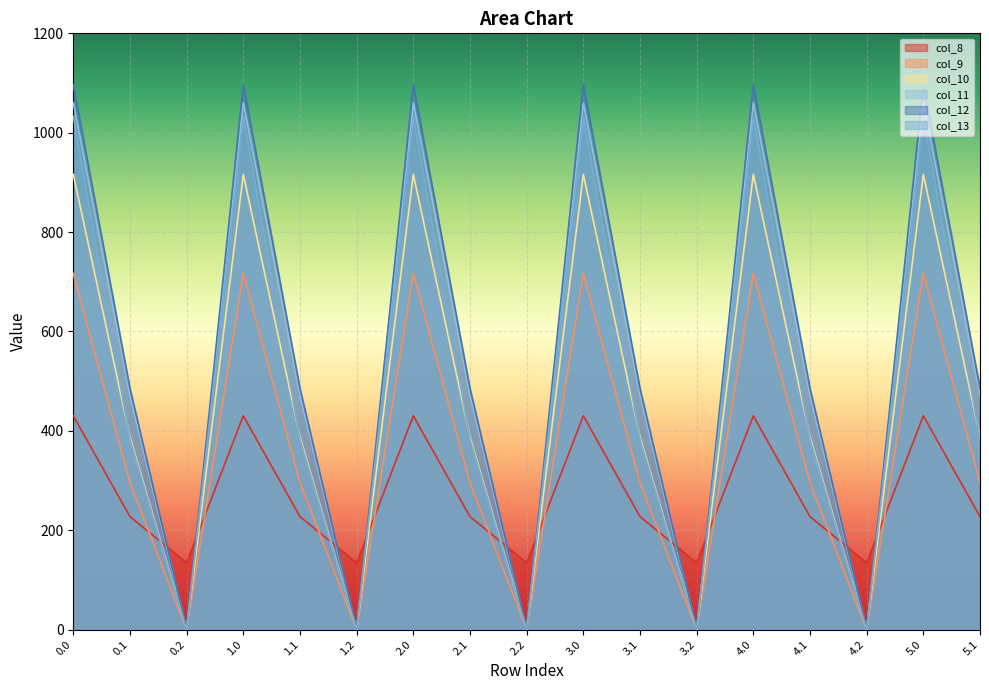

Which category has the lowest value across all series?

0.2